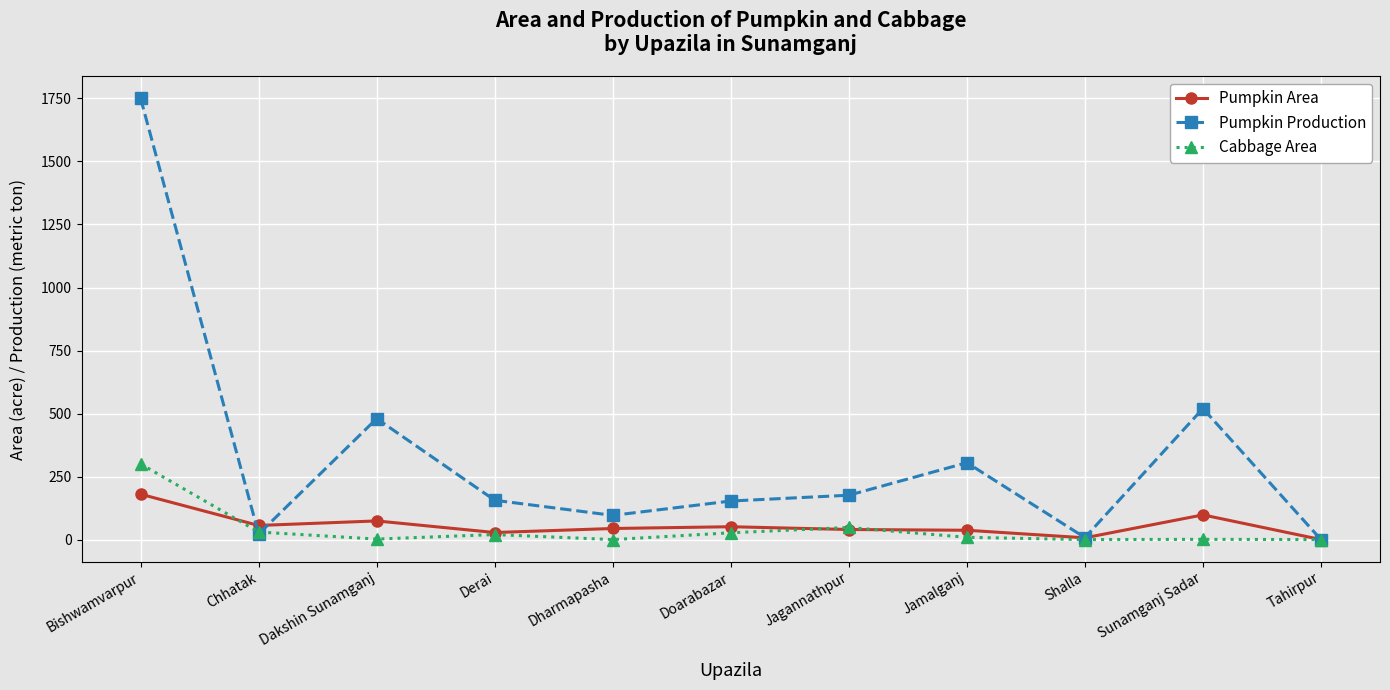

What is the difference between the highest and lowest values at Sunamganj Sadar?

519